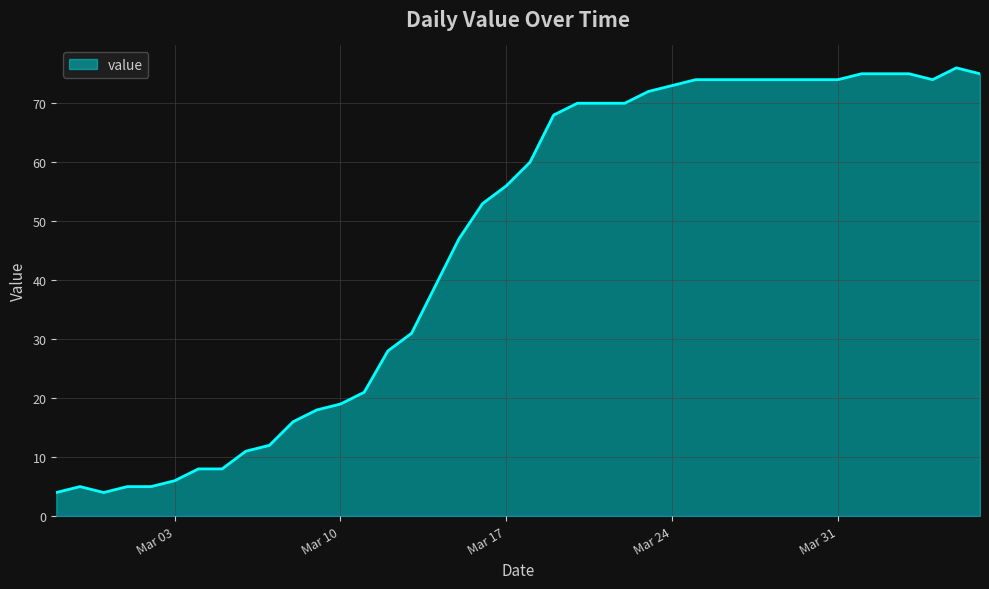

What is the greatest value displayed?

76